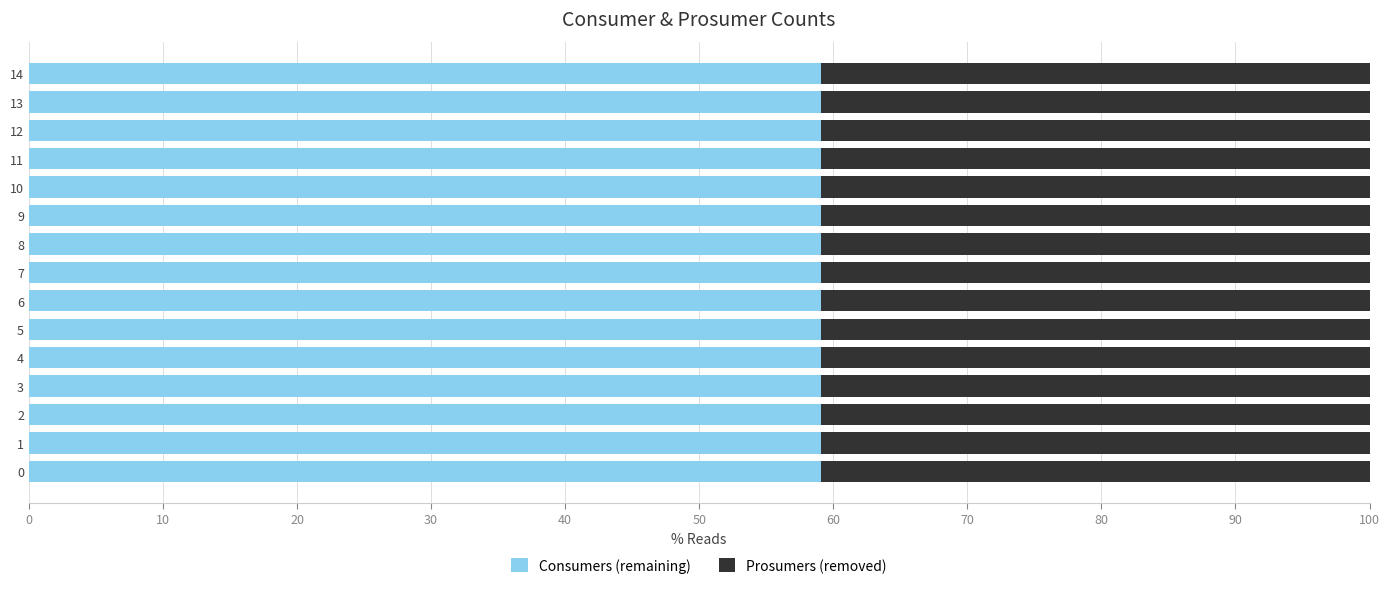

The Consumers (remaining) series shows 41.2 at 5. True or false?

False